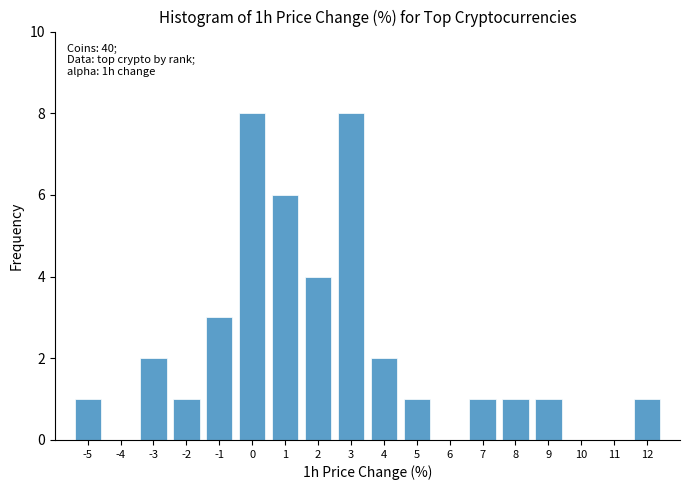

Reading left to right, list all the values displayed in this chart.

-5=1	-4=0	-3=2	-2=1	-1=3	0=8	1=6	2=4	3=8	4=2	5=1	6=0	7=1	8=1	9=1	10=0	11=0	12=1